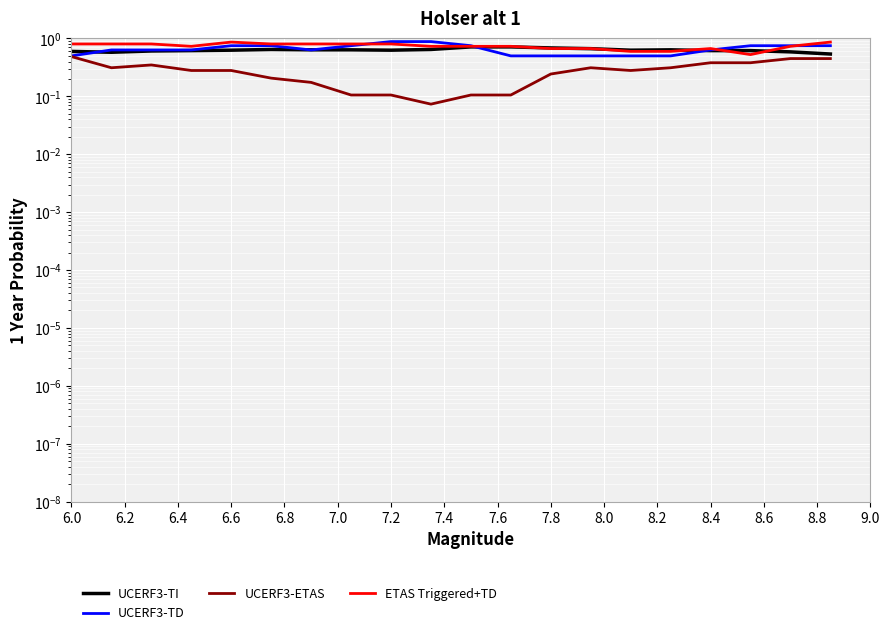

How many UCERF3-ETAS values are between 0 and 1?

20